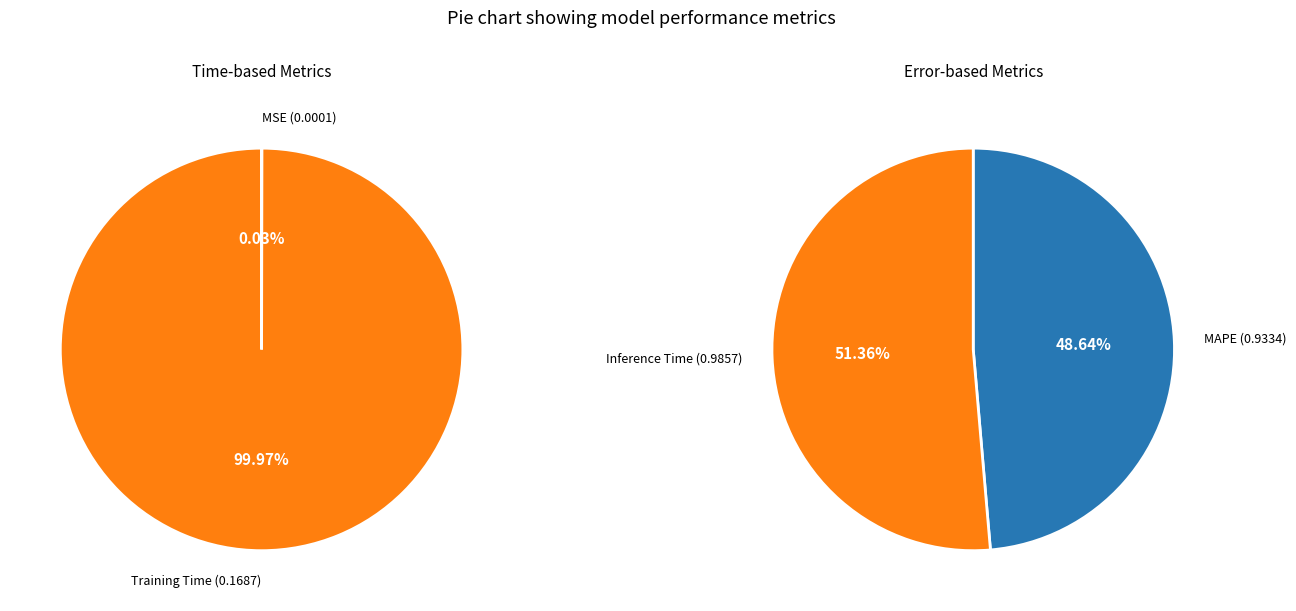

Rank the categories by value from lowest to highest.

MSE, Training Time, MAPE, Inference Time